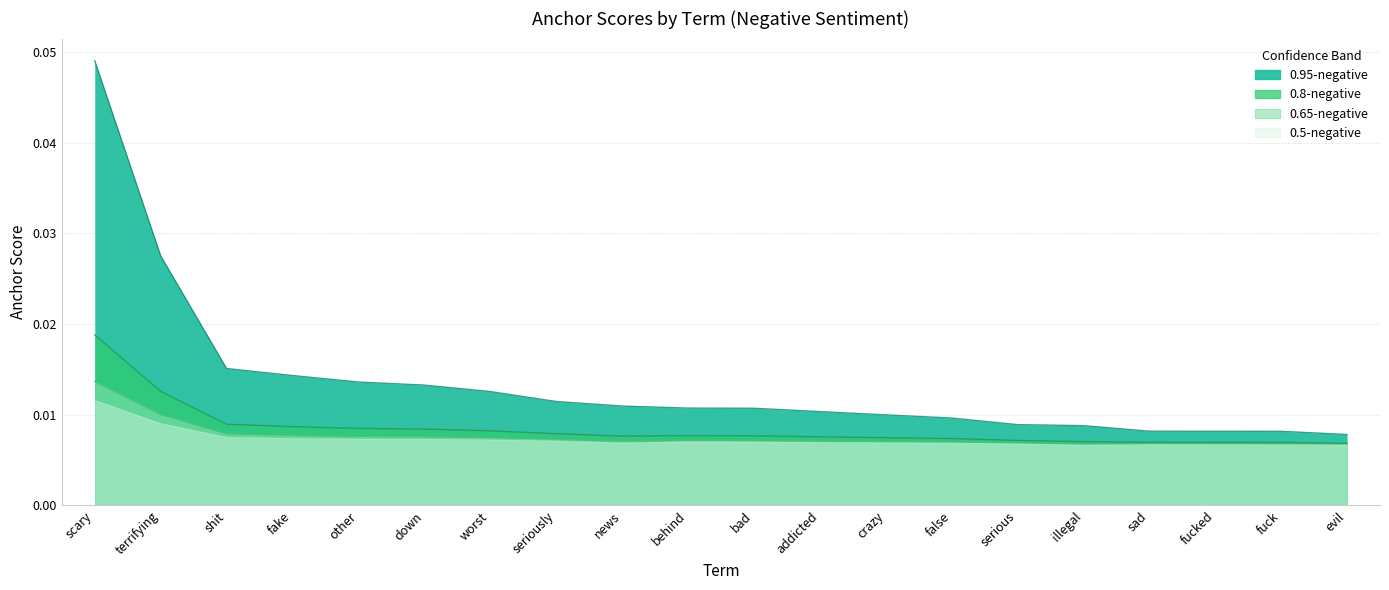

The 0.95-negative series shows 0.0 at bad. True or false?

False